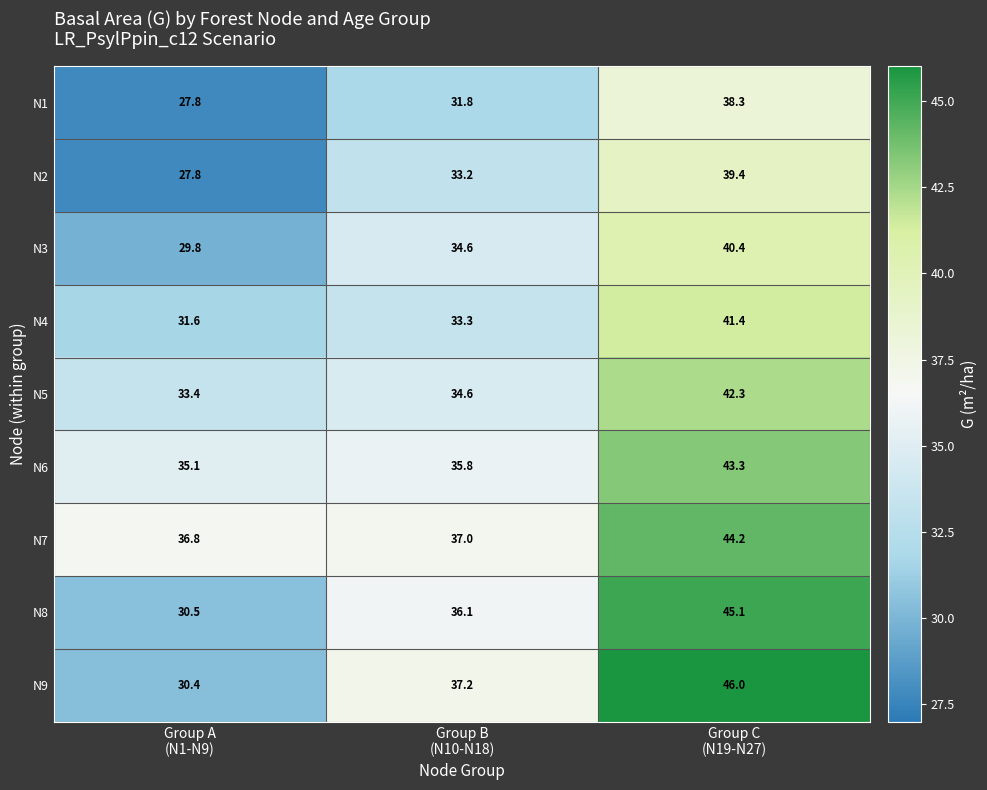

Reading left to right, list all the values displayed in this chart.

N1: 27.8	31.8	38.3
N2: 27.8	33.2	39.4
N3: 29.8	34.6	40.4
N4: 31.6	33.3	41.4
N5: 33.4	34.6	42.3
N6: 35.1	35.8	43.3
N7: 36.8	37.0	44.2
N8: 30.5	36.1	45.1
N9: 30.4	37.2	46.0